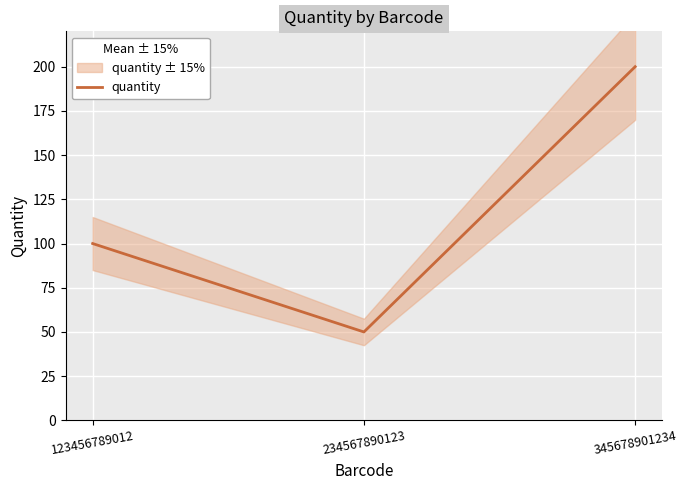

How many values are below 100?

1